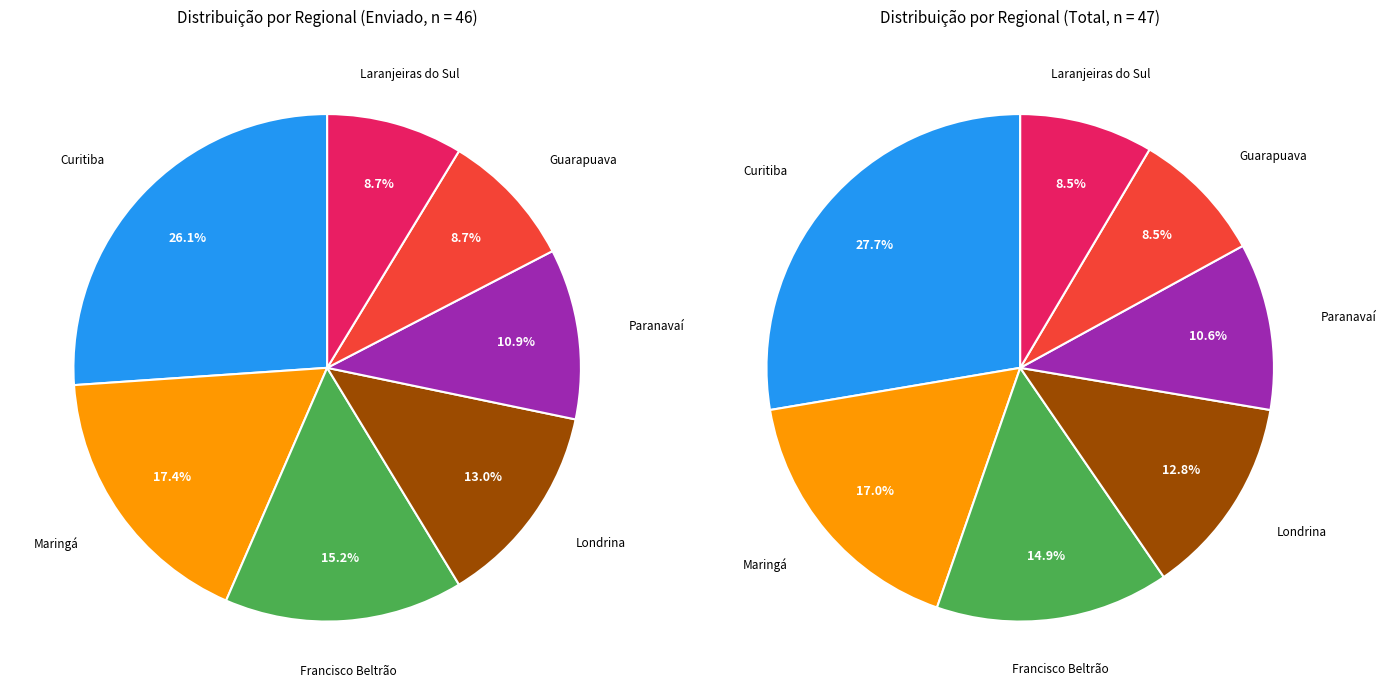

What percentage is the Londrina slice, to the nearest percent?

13%